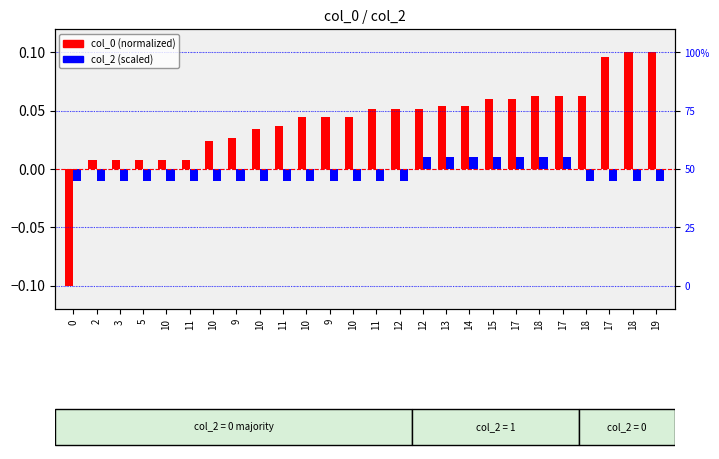

At which category does the chart reach its peak across all series?

19